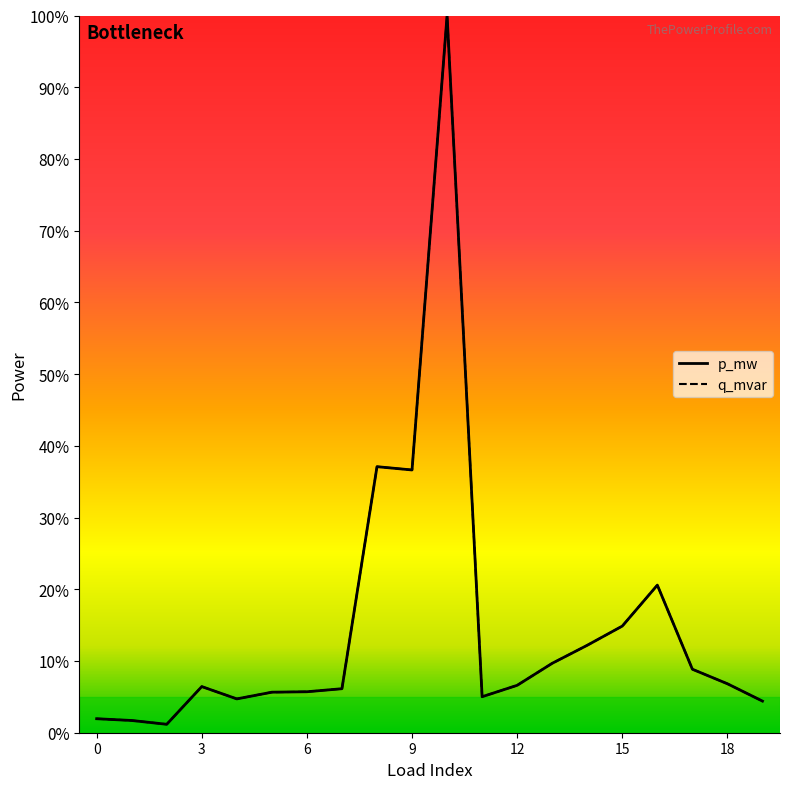

True or false: p_mw and q_mvar intersect in this chart.

False